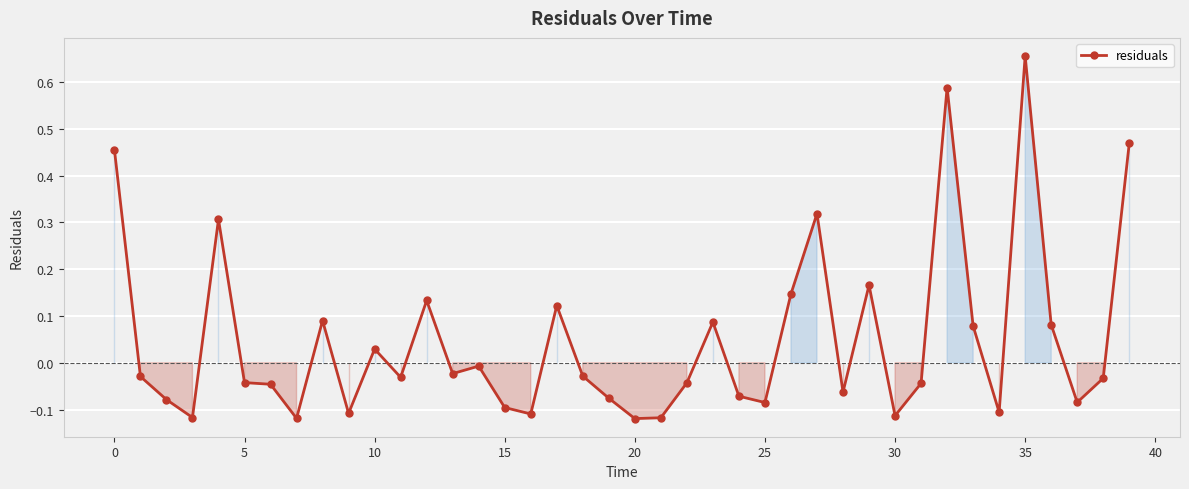

True or false: the data has more than 0 interior local peaks.

True